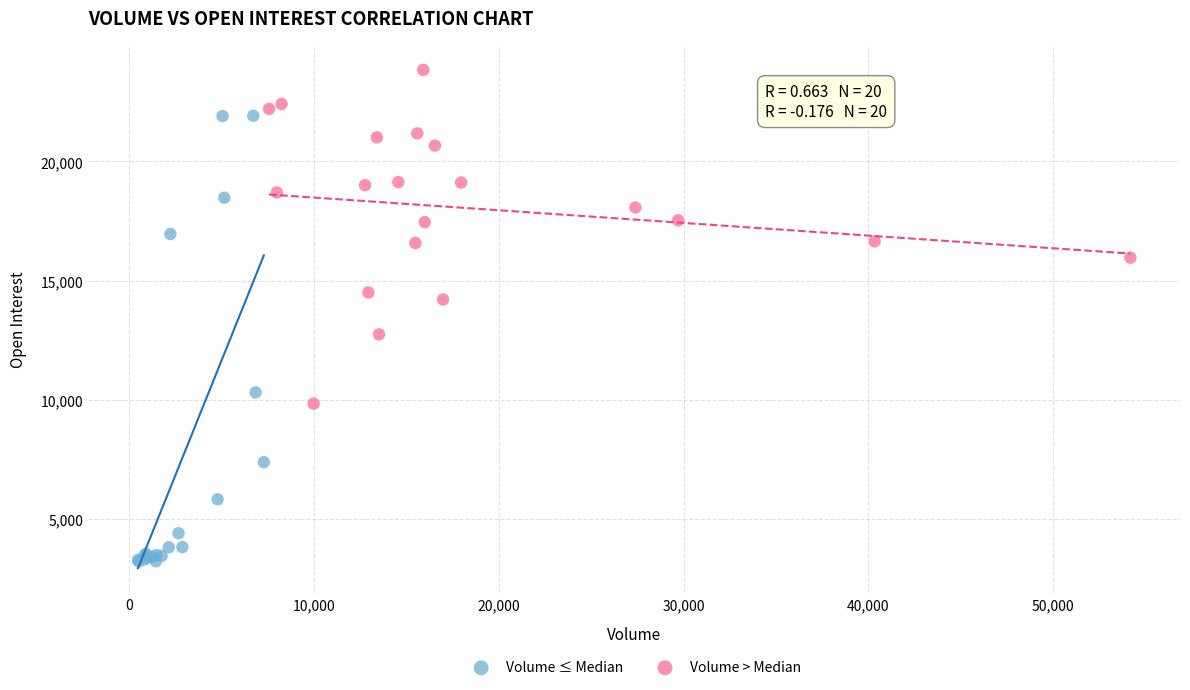

Which series has the largest Y range (max minus min)?

Volume ≤ Median